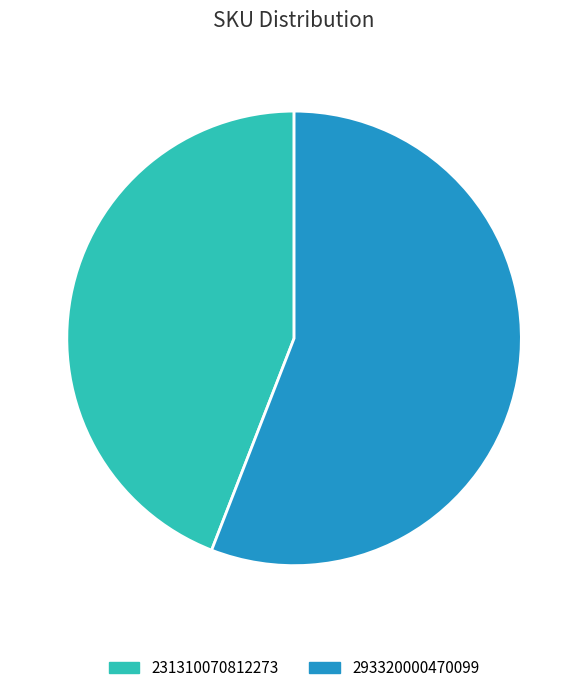

The 231310070812273 slice represents 44% of the pie. True or false?

True